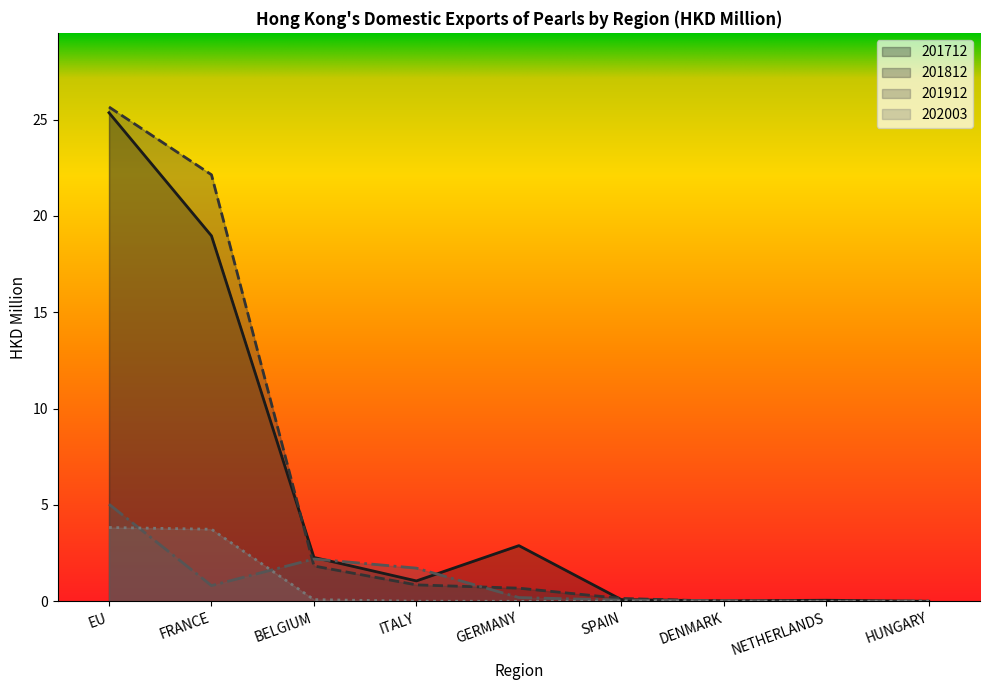

How many categories are shown in the chart?

9